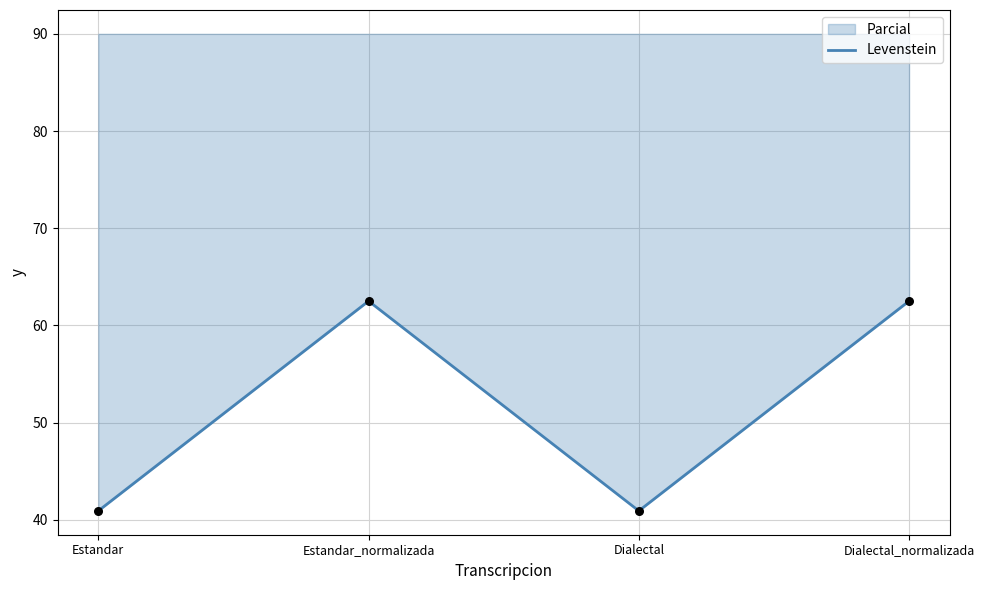

What is the change in value from Dialectal to Dialectal_normalizada?

+21.6